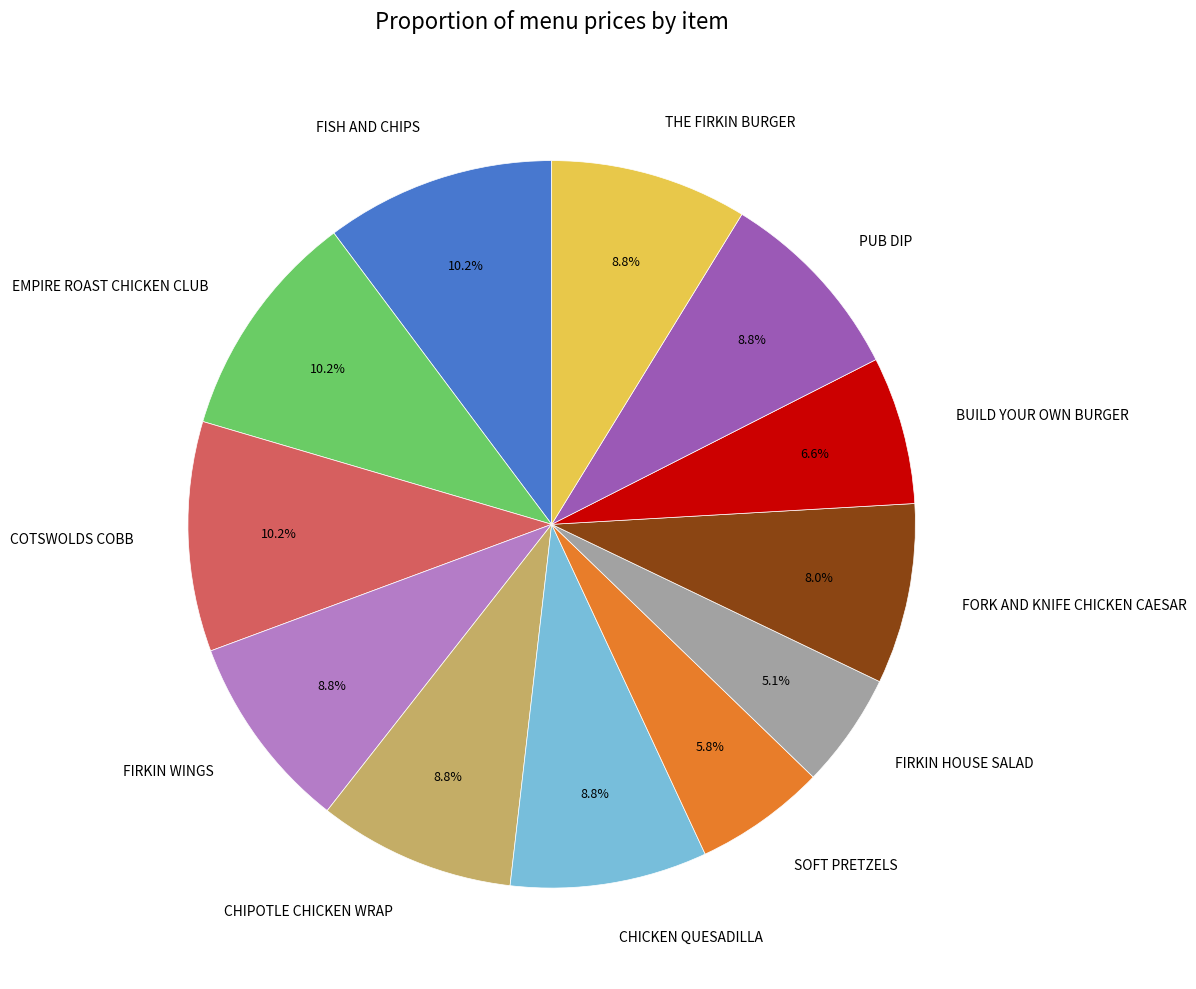

Which has a higher value, FORK AND KNIFE CHICKEN CAESAR or CHICKEN QUESADILLA?

CHICKEN QUESADILLA